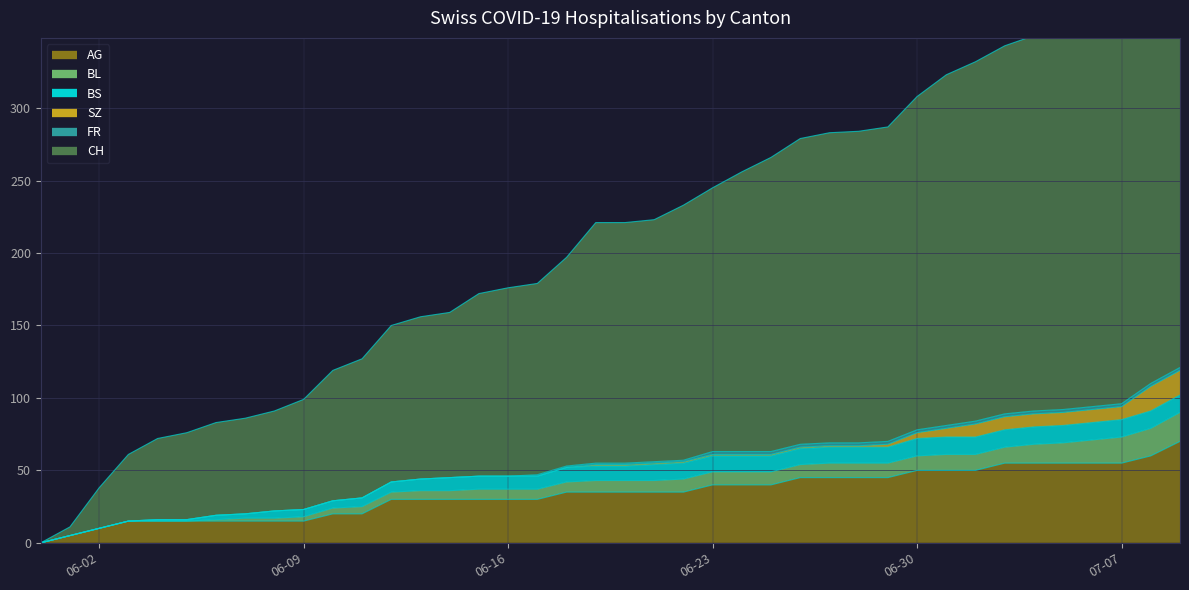

Does the chart display data point markers on the line(s)?

No